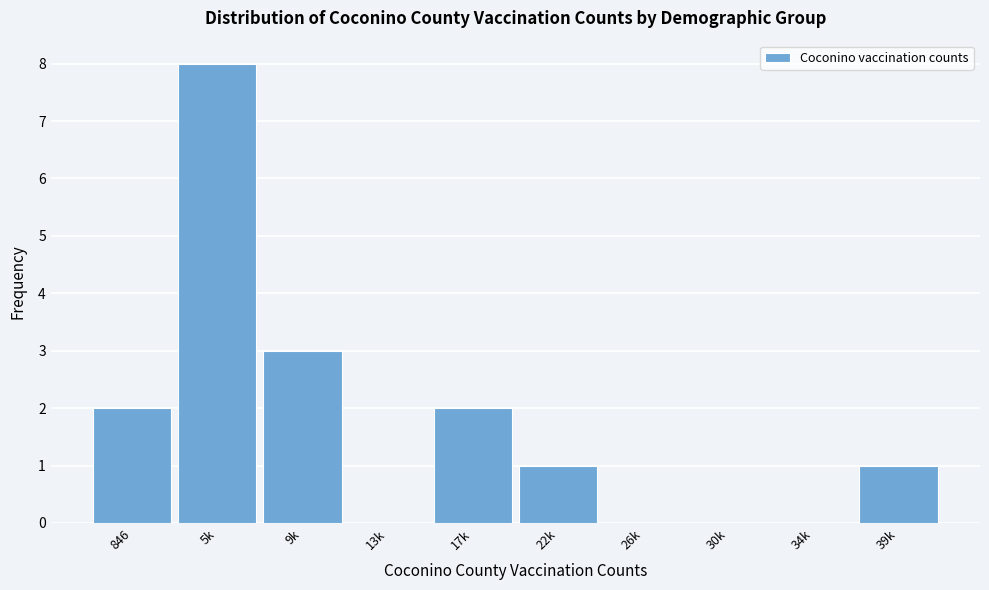

Reading left to right, what are all the values shown in this chart?

846=2	5k=8	9k=3	13k=0	17k=2	22k=1	26k=0	30k=0	34k=0	39k=1